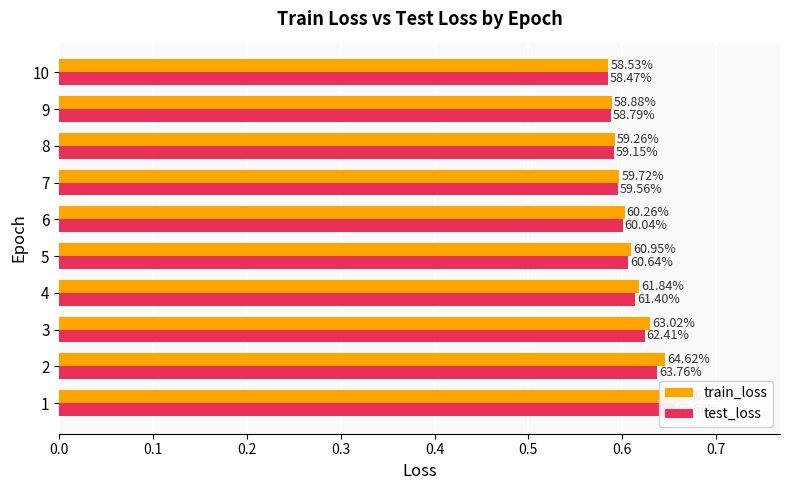

Reading left to right, extract all data points from this chart.

train_loss: 0.7	0.6	0.6	0.6	0.6	0.6	0.6	0.6	0.6	0.6
test_loss: 0.7	0.6	0.6	0.6	0.6	0.6	0.6	0.6	0.6	0.6